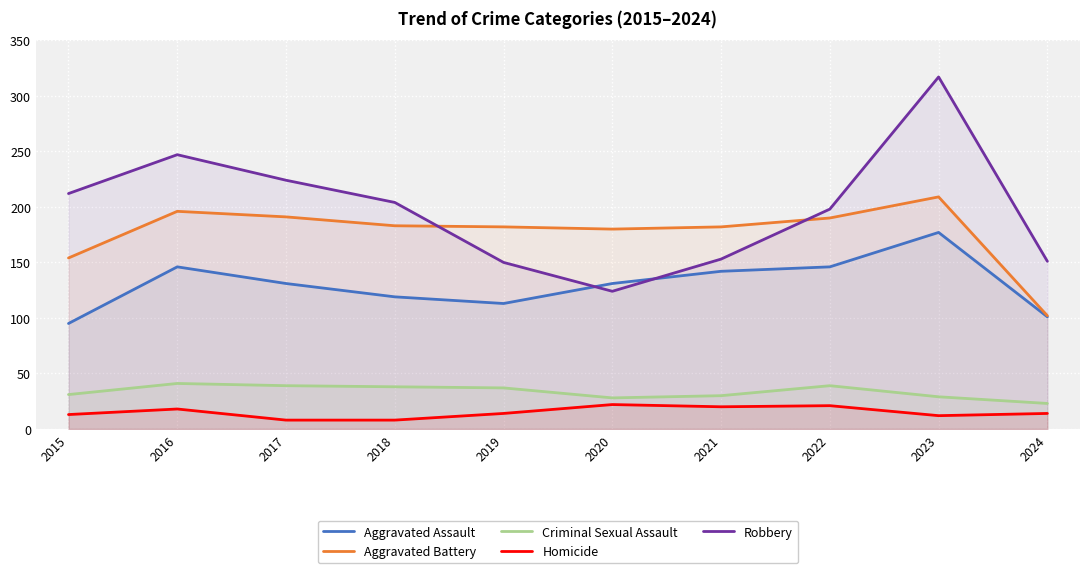

Between 2020 and 2017, which is larger?

2020